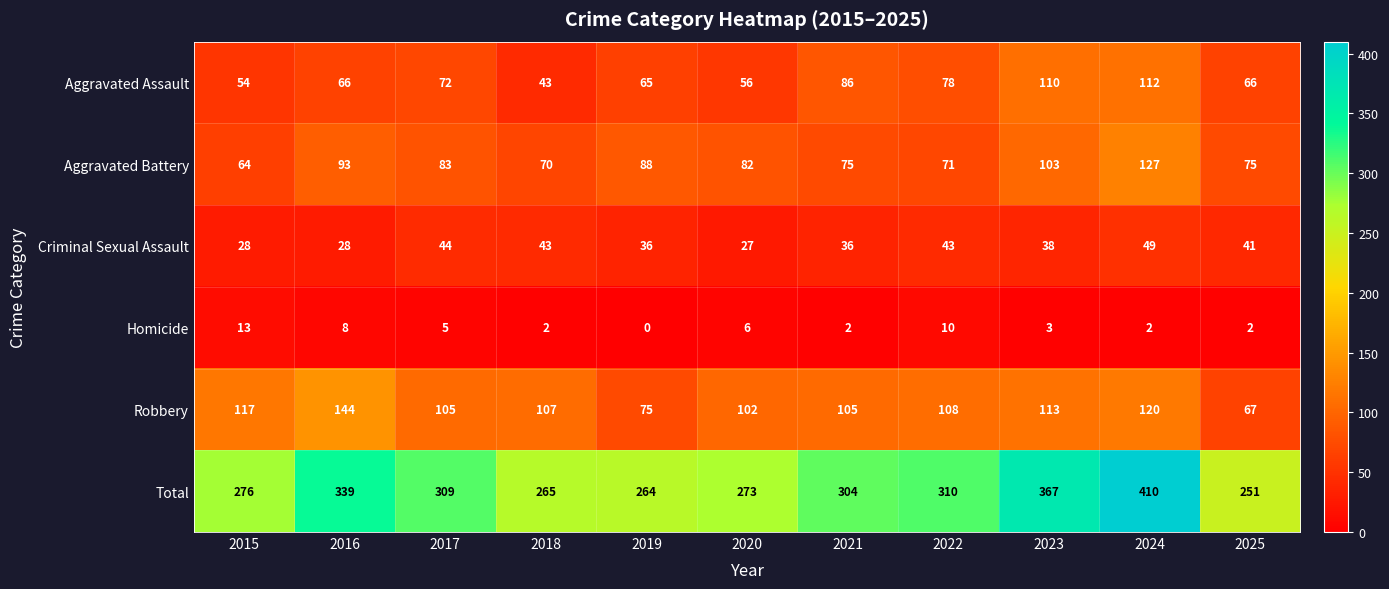

At which label is Aggravated Battery closest to 95?

2016